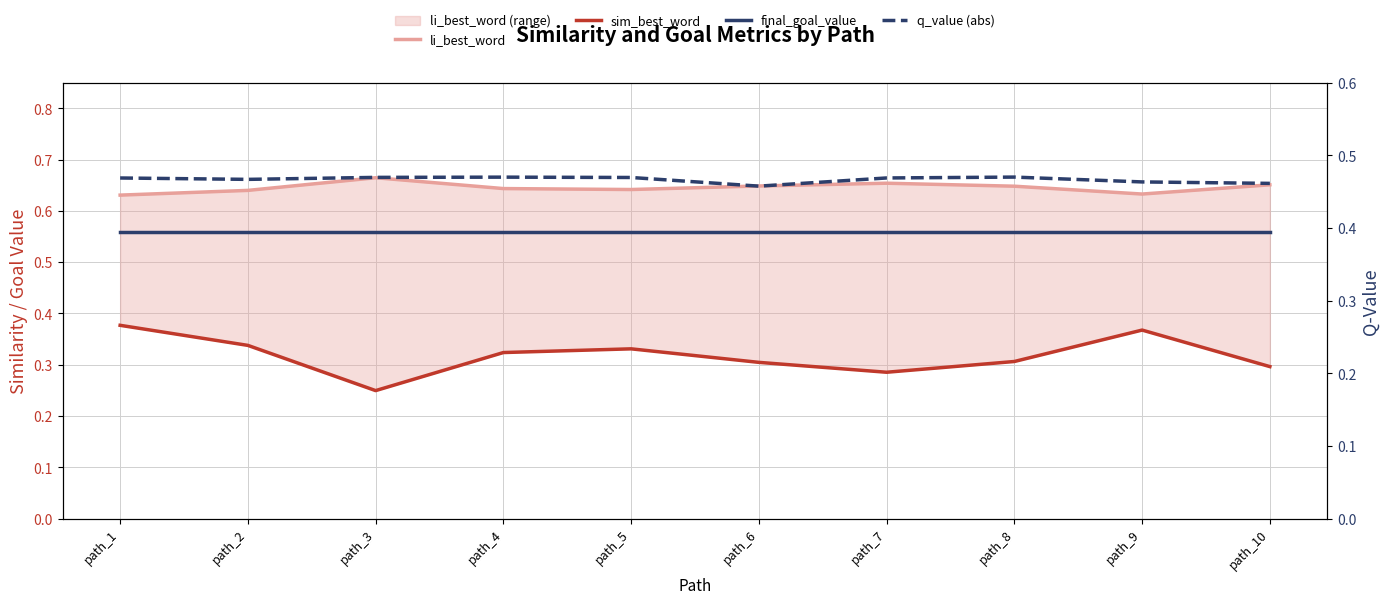

How many lines are shown in the chart?

4